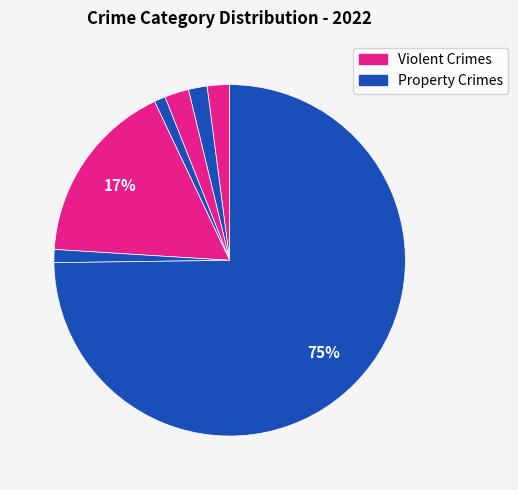

How many segments does this pie chart have?

7